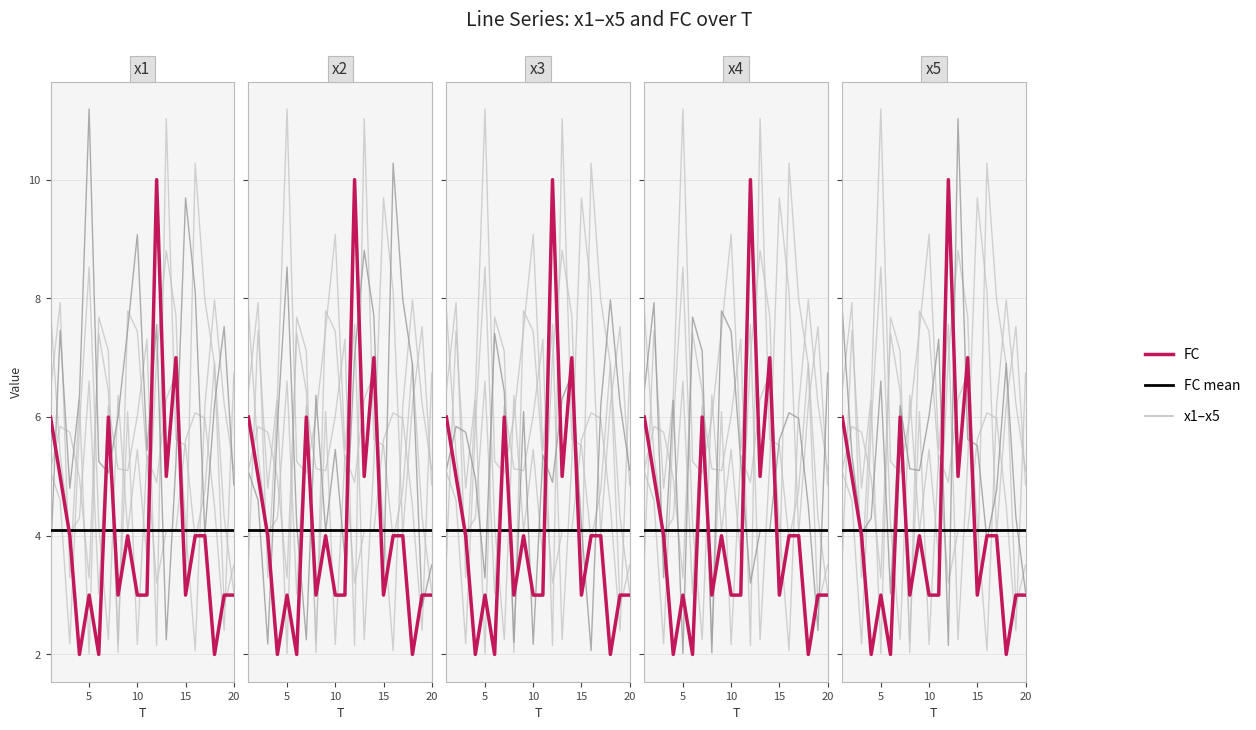

What is the value of the x1 point at the 2nd from the left?

7.5